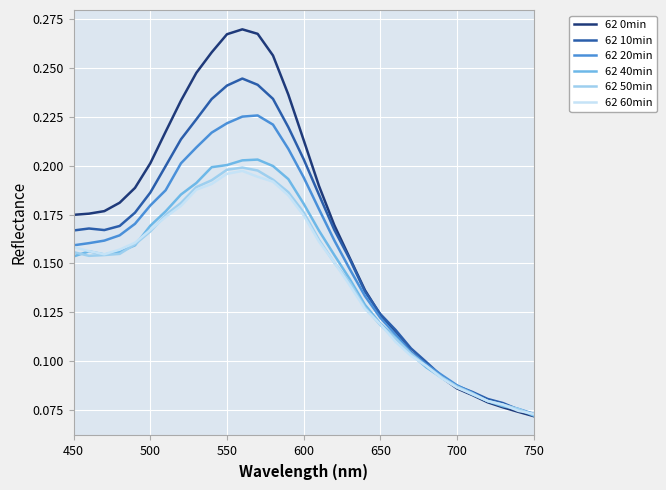

The 62 40min series shows 0.3 at 550. True or false?

False